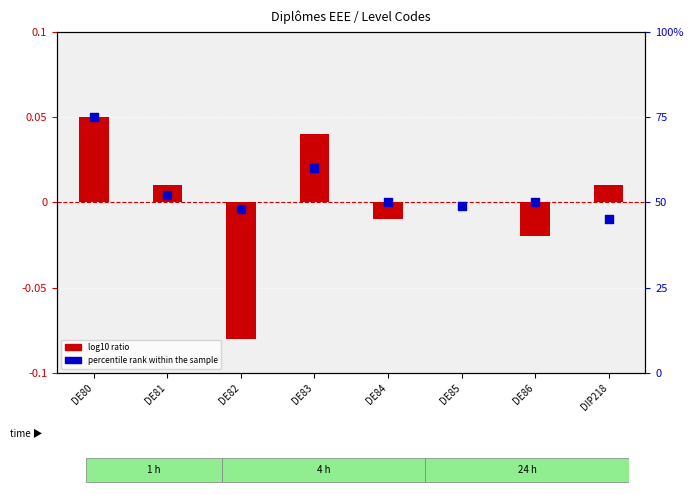

Which series contains the lowest Y value?

log10 ratio